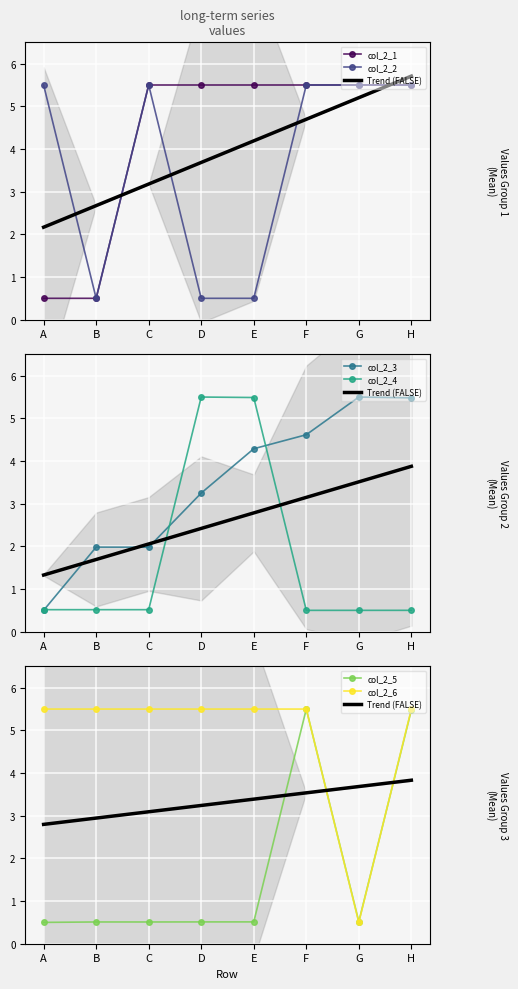

Which category has the highest value across all series?

C